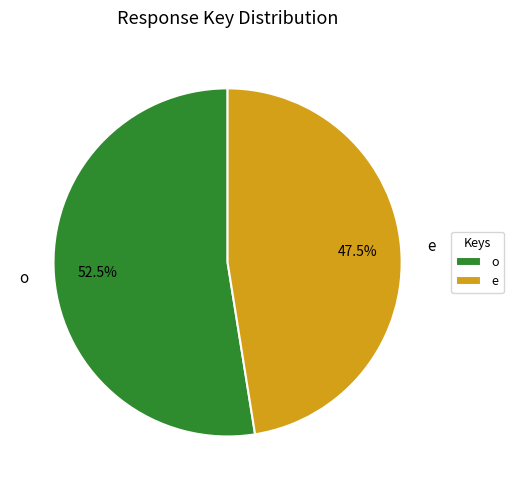

How many slices are in this pie chart?

2